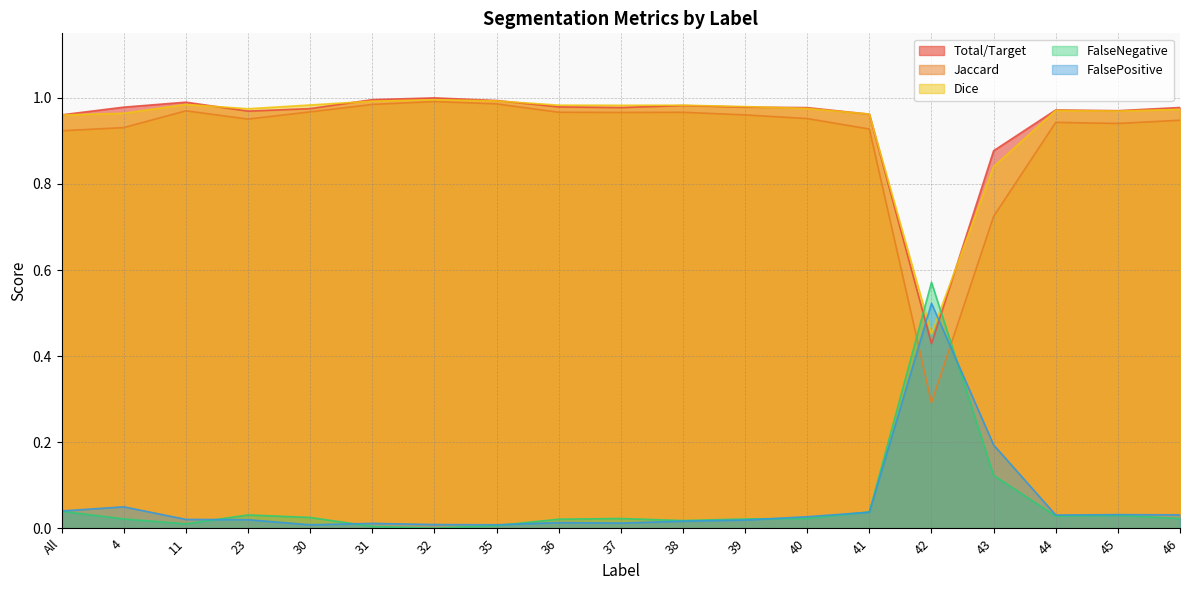

What is the maximum value for FalseNegative?

0.6